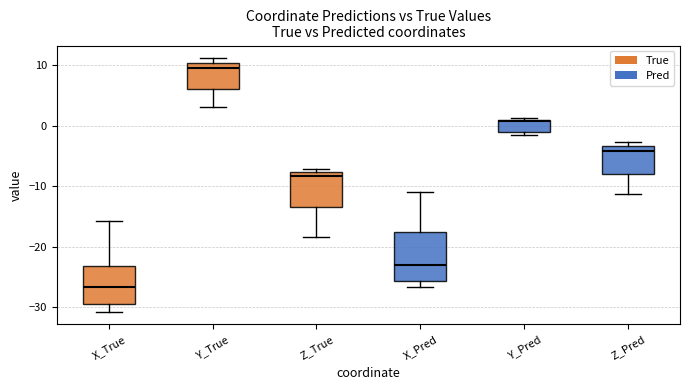

Reading left to right, read every box against the y-axis: the position of its median line, the range the box covers, and the ends of its whiskers. The values are not printed on the chart, so give them approximately, as read against the axis.

X_True: median -27, box -30 to -23, whiskers -31 to -16
Y_True: median 10 (just below the box's upper edge), box 6 to 10, whiskers 3 to 11
Z_True: median -8 (just below the box's upper edge), box -13 to -8, whiskers -18 to -7
X_Pred: median -23, box -26 to -18, whiskers -27 to -11
Y_Pred: median 1, box -1 to 1, whiskers -2 to 1
Z_Pred: median -4, box -8 to -3, whiskers -11 to -3 (just above the box's upper edge)